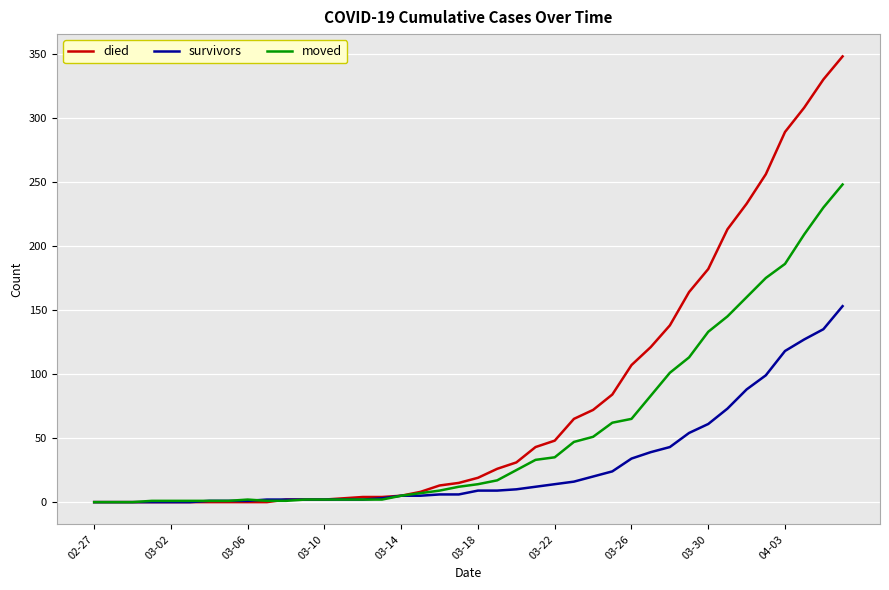

Which series has the largest total across all categories?

died